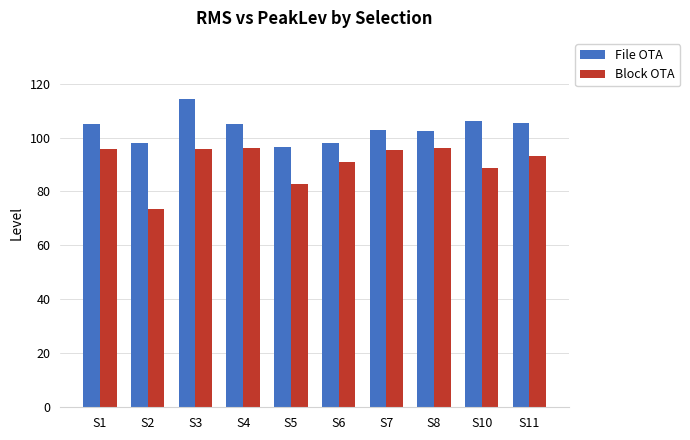

Where is Block OTA nearest to the value 84?

S5